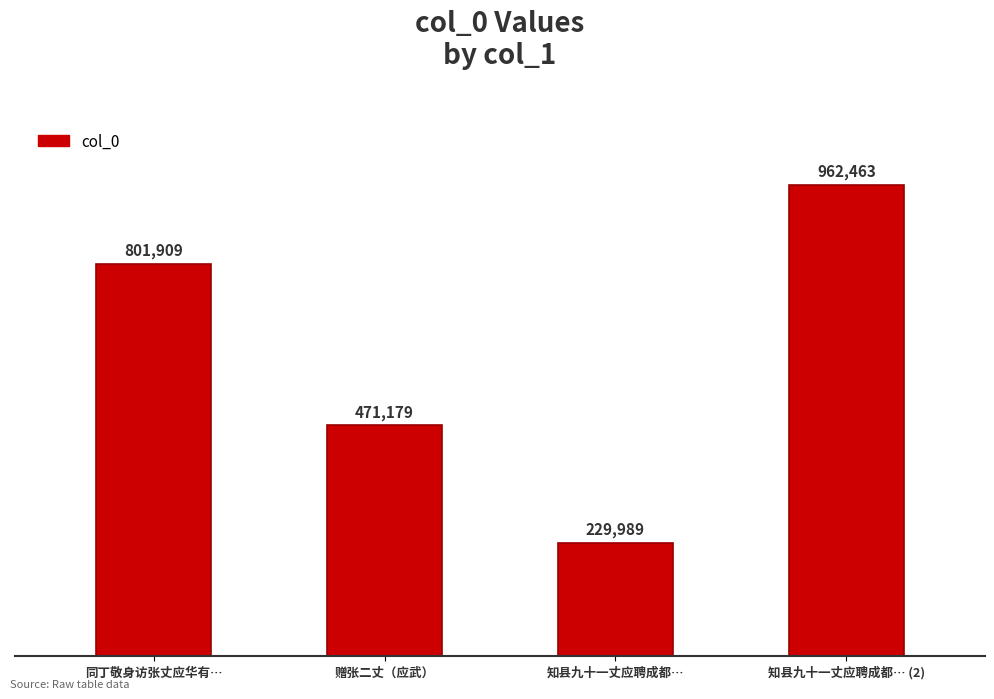

How many data points are less than 801909?

2